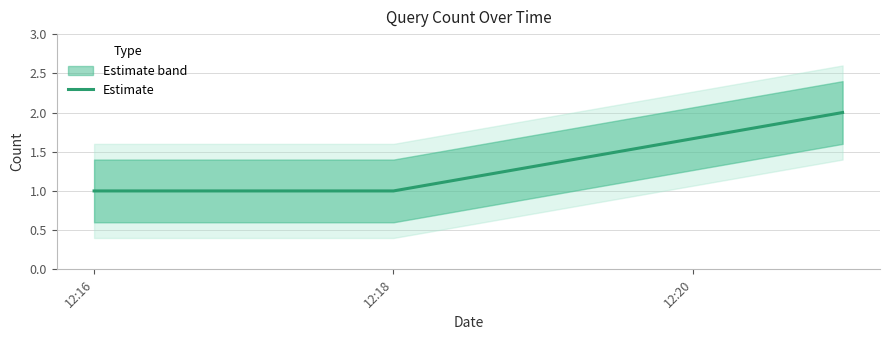

At which category does the chart reach its minimum across all series?

12:16